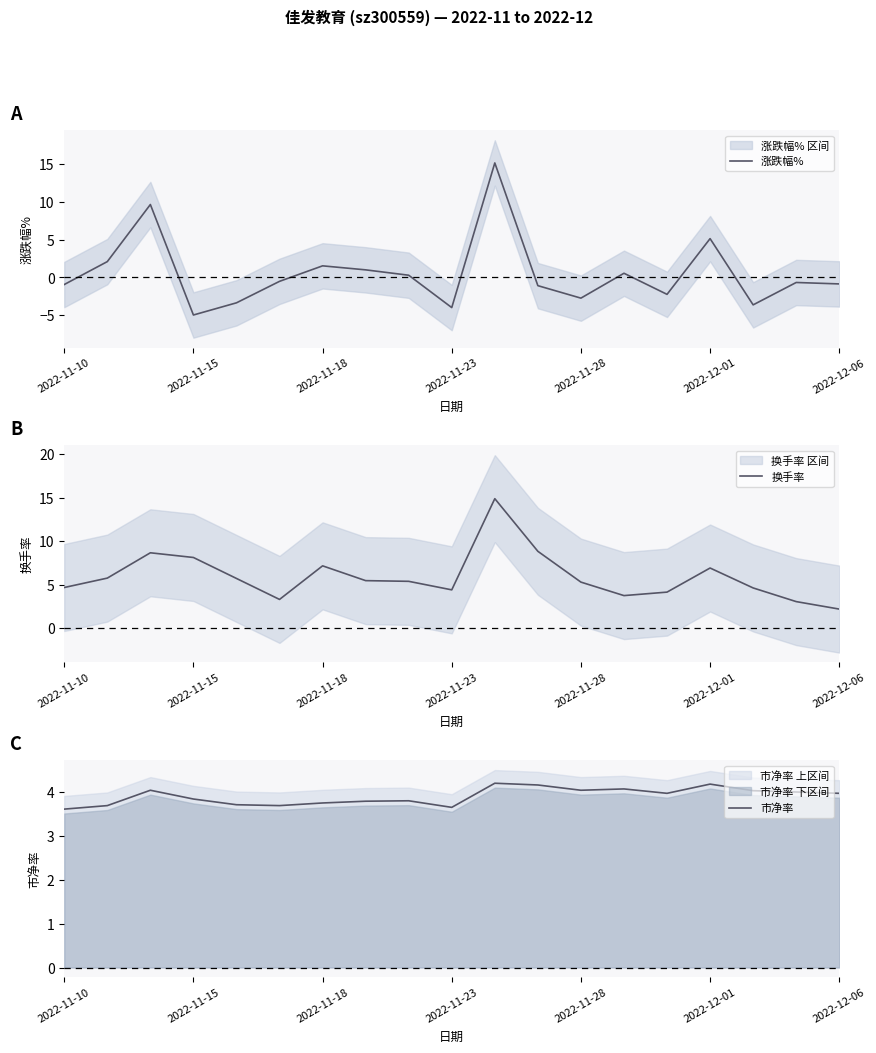

The value of 换手率 at 2022-11-23 is 5.8. True or false?

False